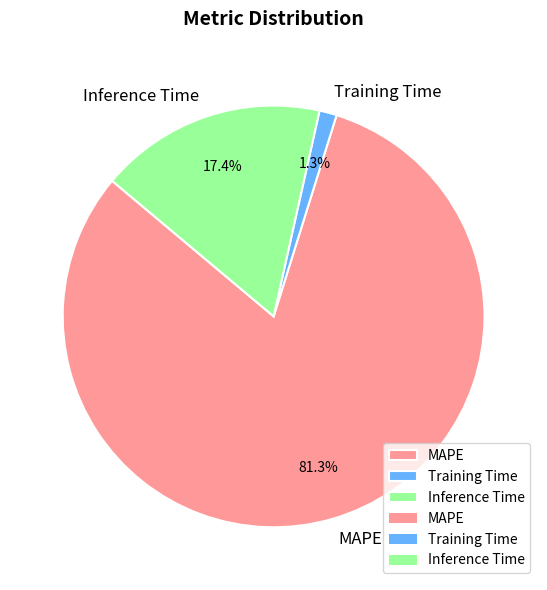

To the nearest percent, what percentage of the pie is Training Time?

1%